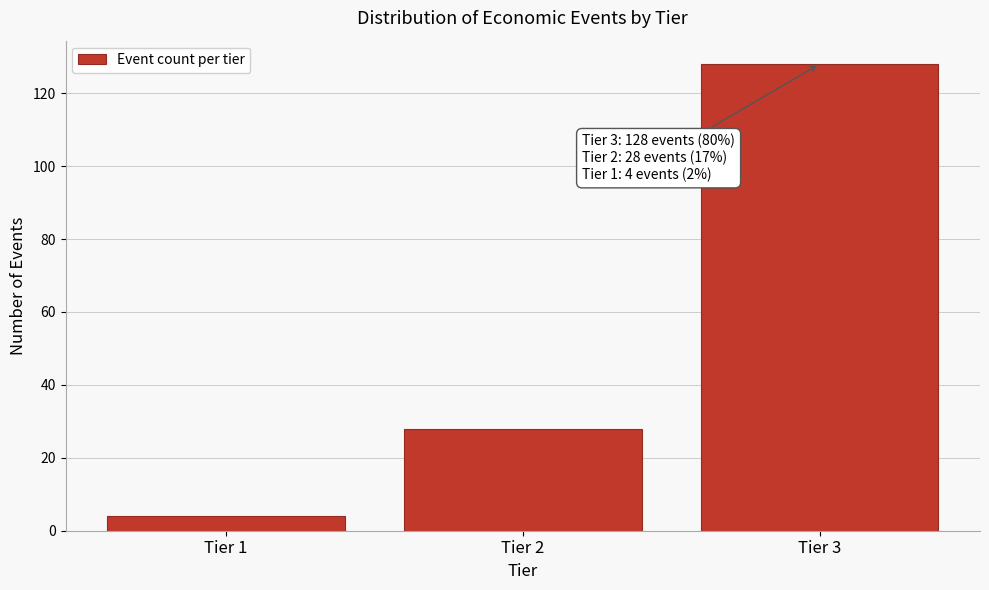

Reading left to right, what are all the values shown in this chart?

4	28	128